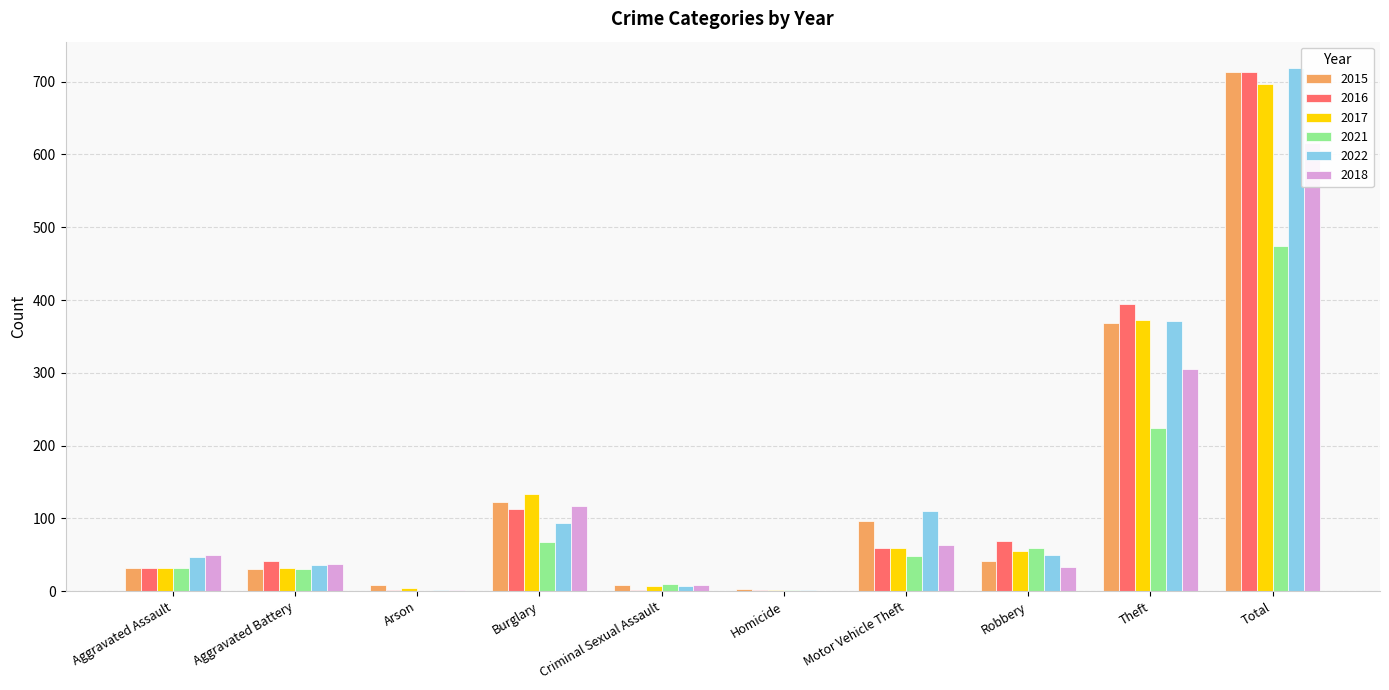

Reading right to left, what are all the values shown in this chart?

2015: 713	369	41	96	3	9	123	9	31	32
2016: 713	394	69	59	2	2	113	1	41	32
2017: 697	372	55	59	2	7	133	5	32	32
2021: 474	224	59	49	2	10	67	0	31	32
2022: 719	371	50	110	2	7	94	2	36	47
2018: 616	305	33	63	0	9	117	2	37	50